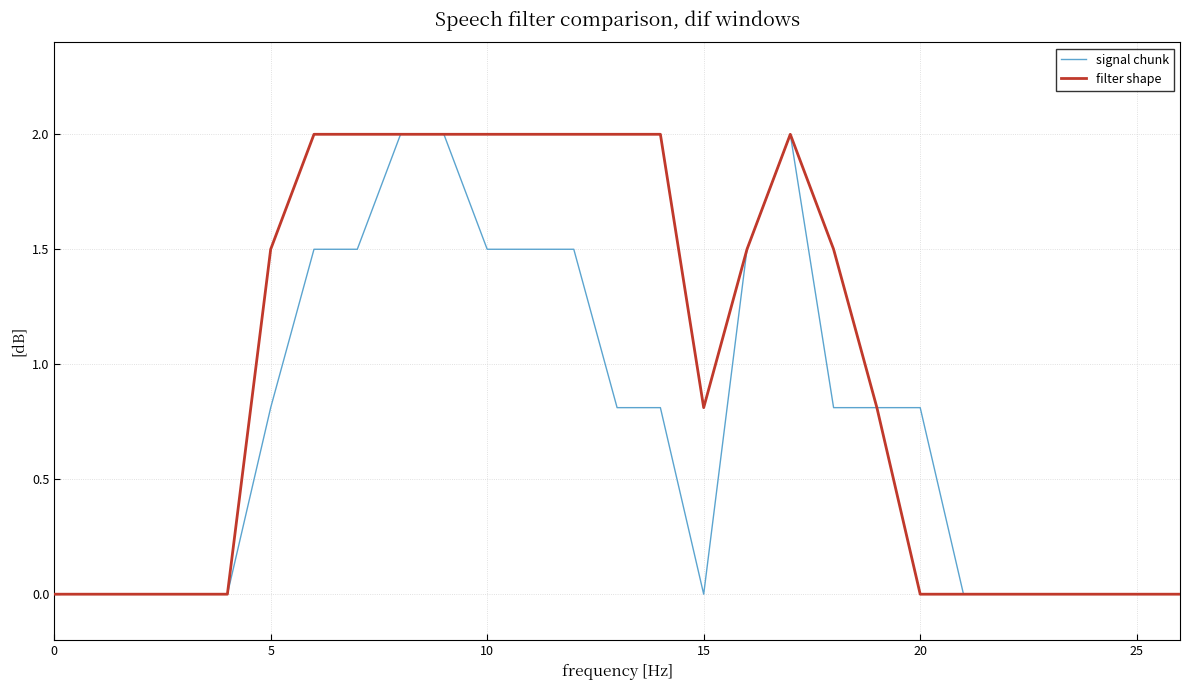

Which series has the largest total across all categories?

filter shape